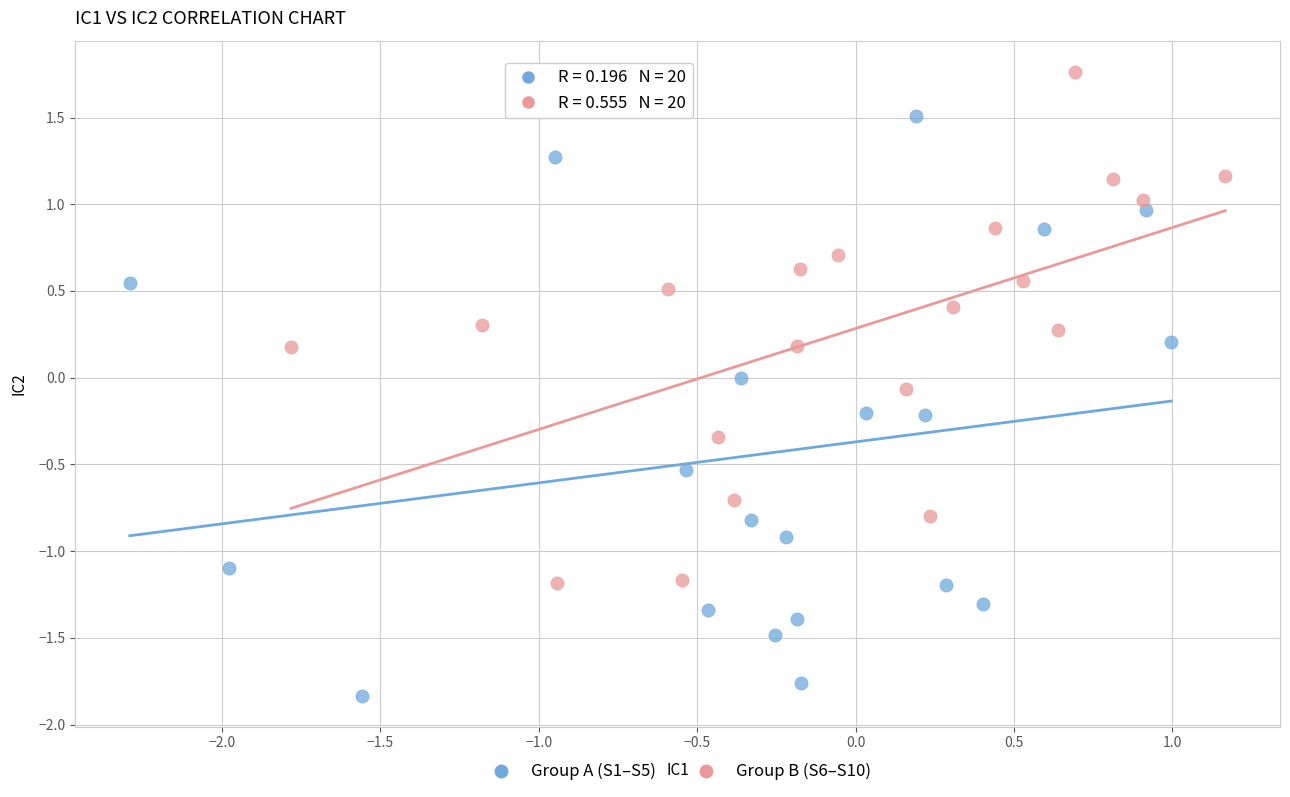

Which series contains the highest Y value?

Group B (S6–S10)